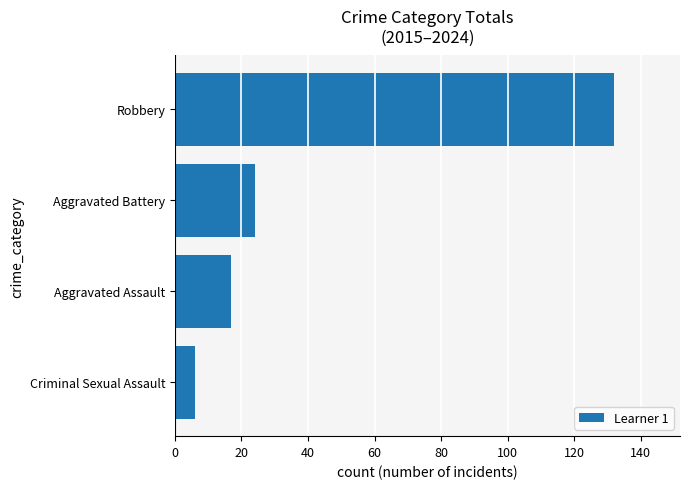

How many values are below 24?

2